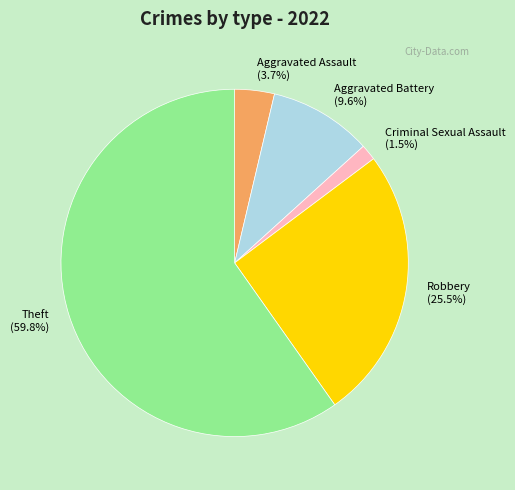

Does any single category account for the majority?

Yes